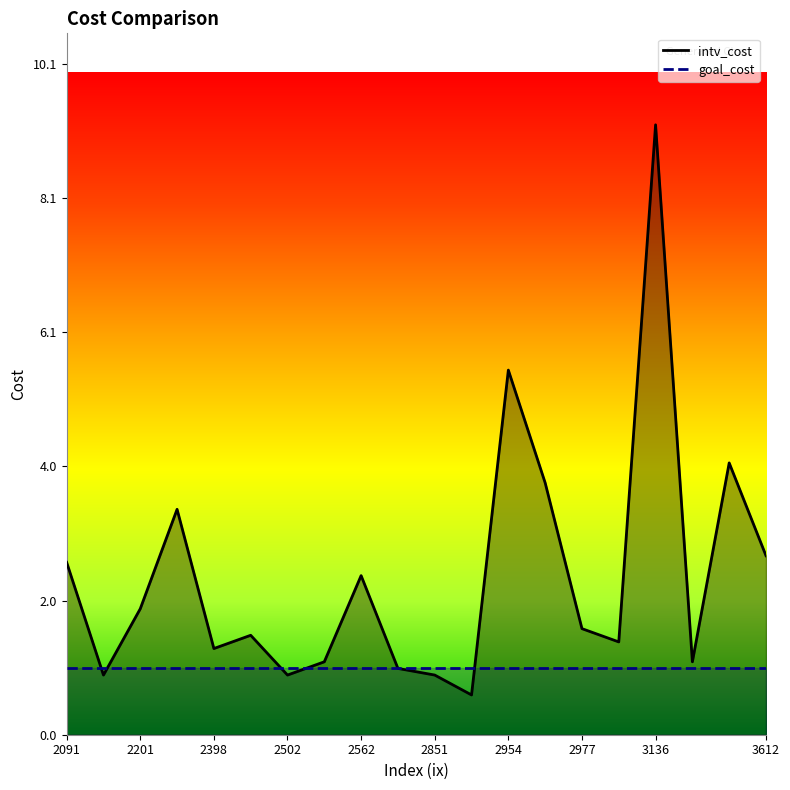

At 2954, list the series in order from largest to smallest.

intv_cost, goal_cost